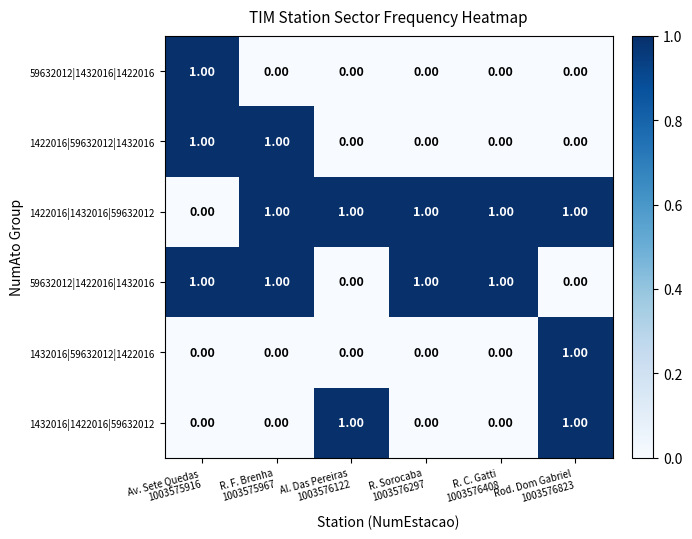

What is the total value across all series at R. Sorocaba
1003576297?

2